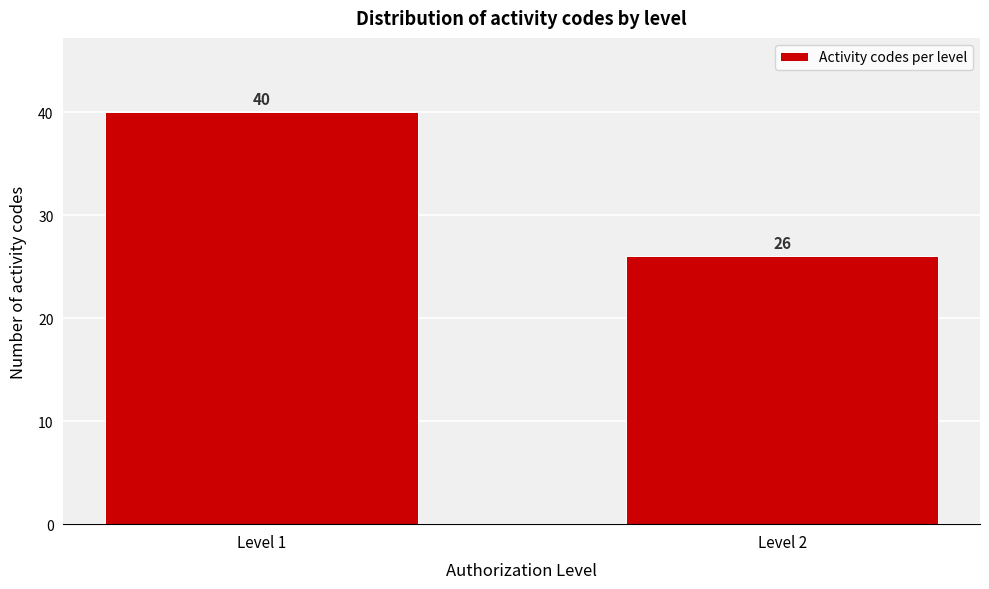

Reading left to right, list all the values displayed in this chart.

40	26